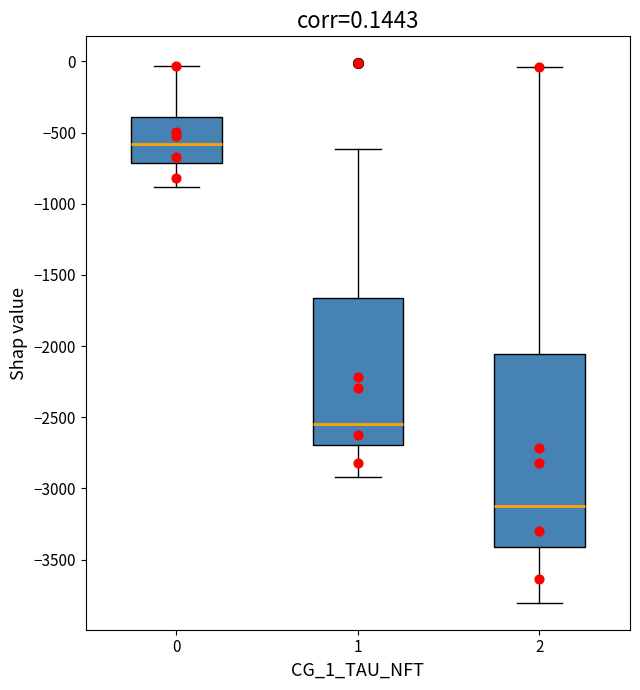

Which box is the tallest, from its lower edge to its upper edge?

2